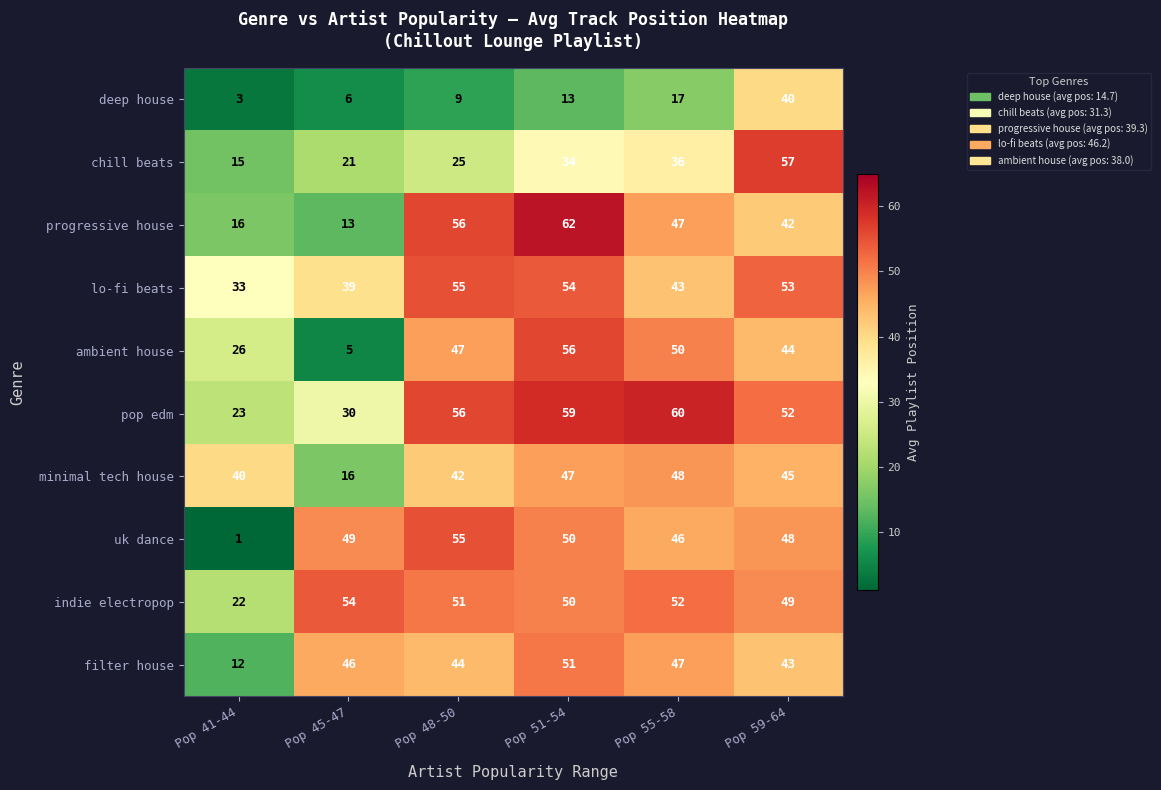

Is it true that progressive house equals 22 at Pop 41-44?

False